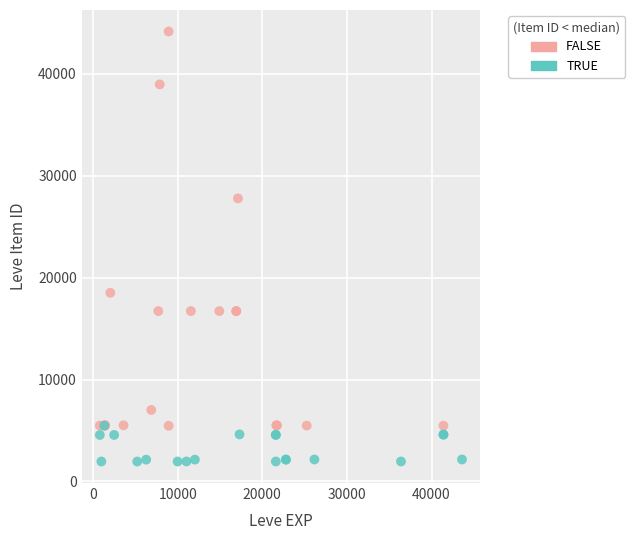

Which series has the widest spread of Y values?

FALSE